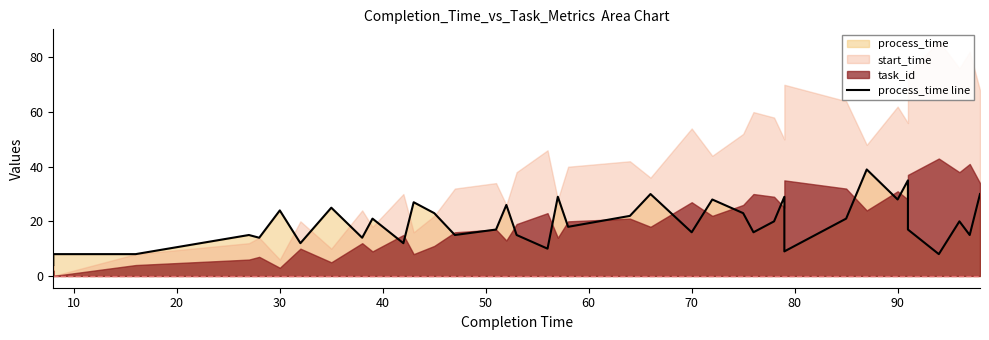

True or false: the data shows 27 at 35.

False